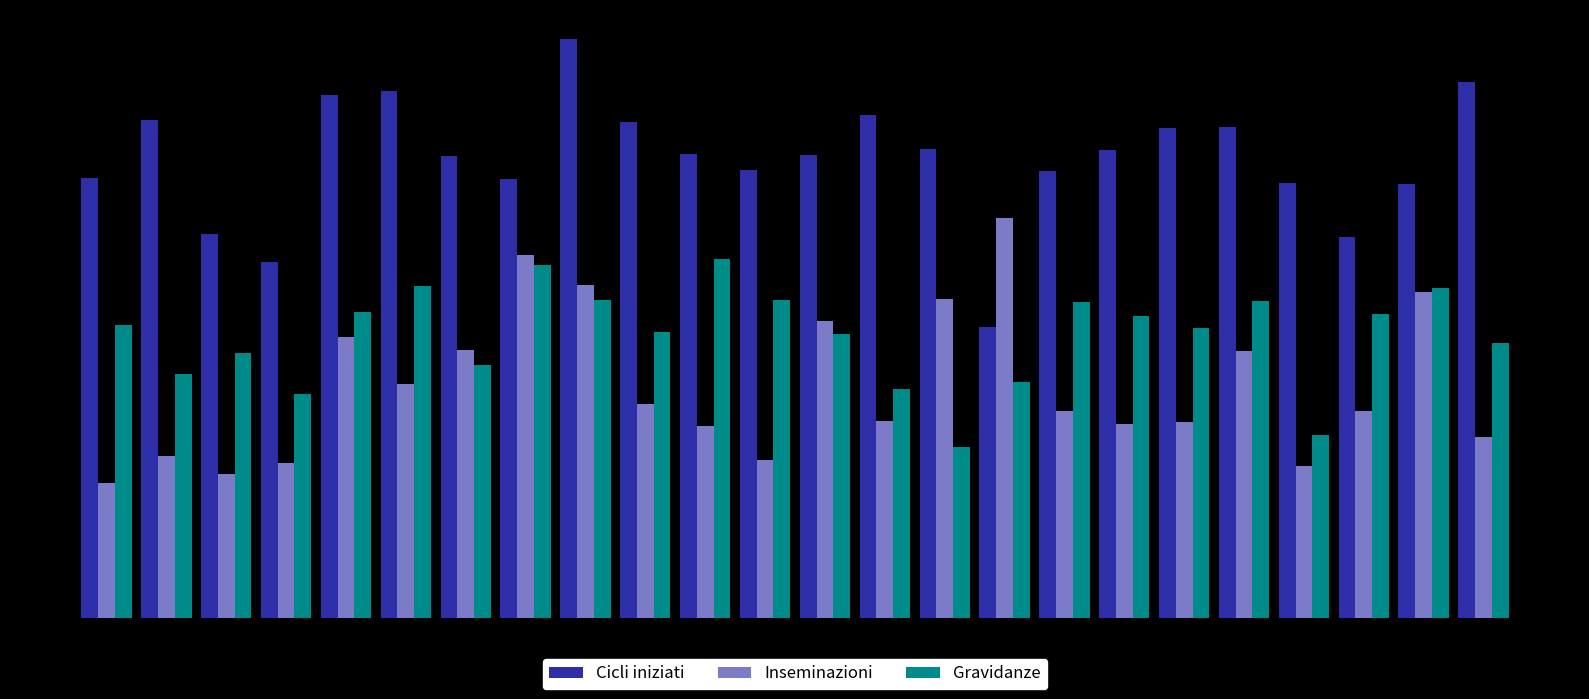

What are all the series names shown in the legend?

Cicli iniziati, Inseminazioni, Gravidanze